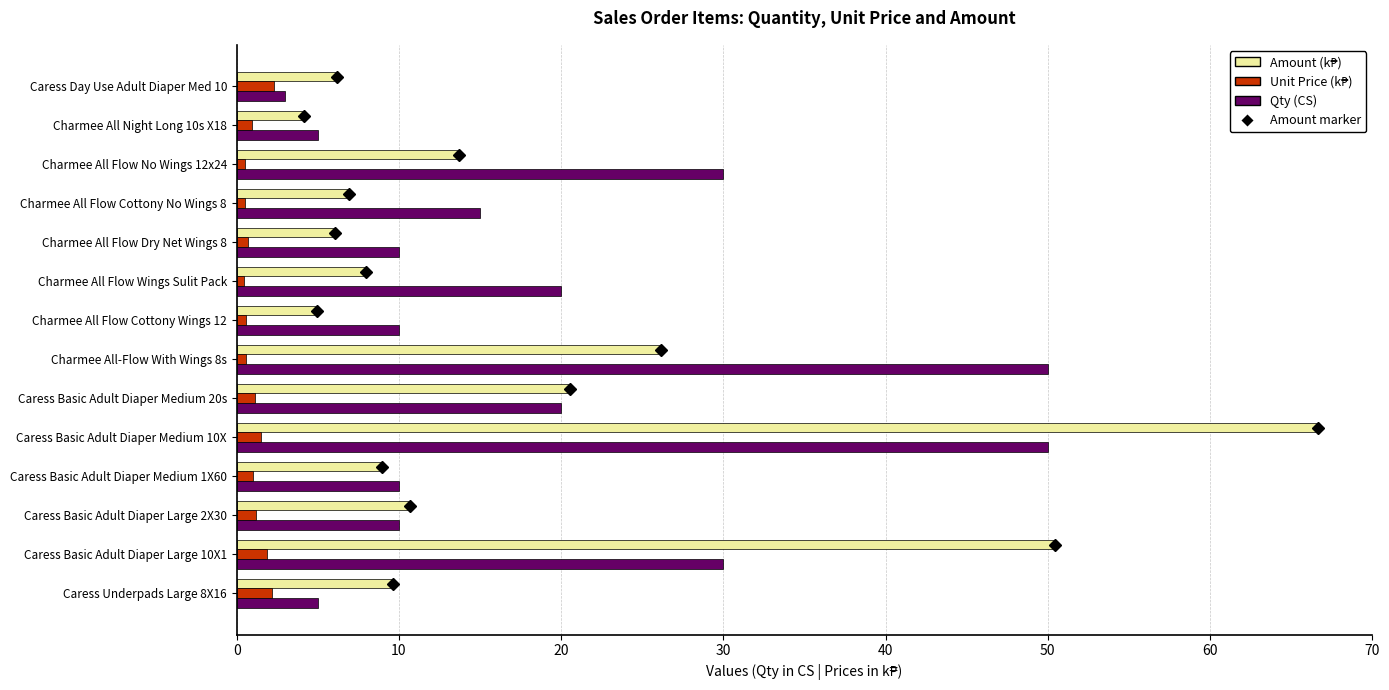

What is the difference between the maximum and minimum values in the Qty (CS) series?

47.0